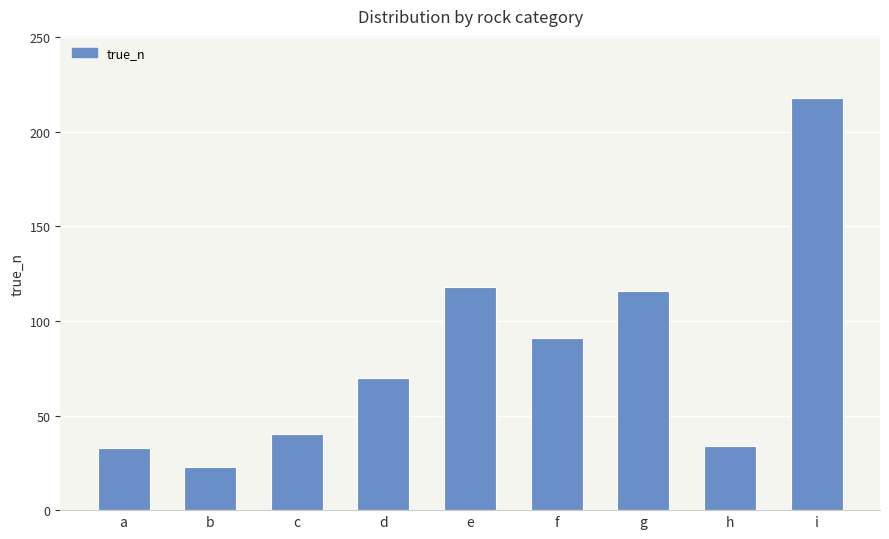

Which label corresponds to the smallest value in the chart?

b